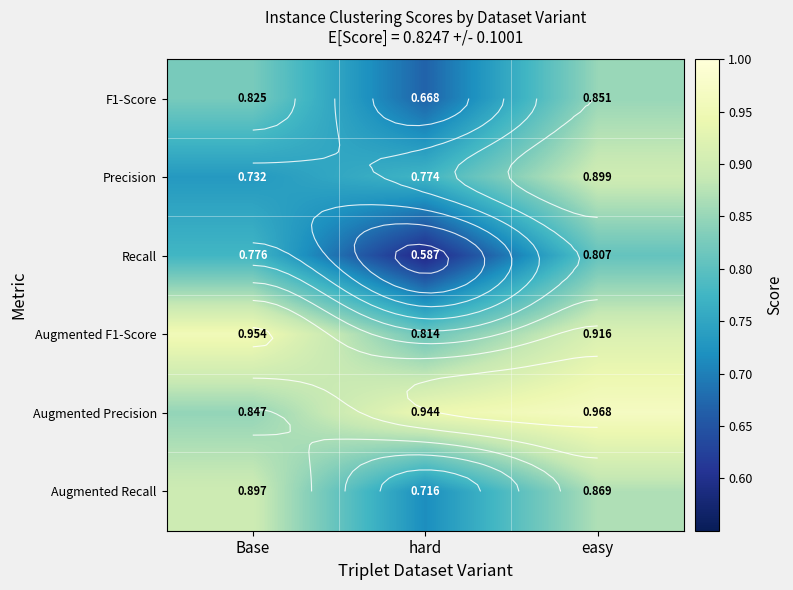

At which label is F1-Score closest to 0?

hard